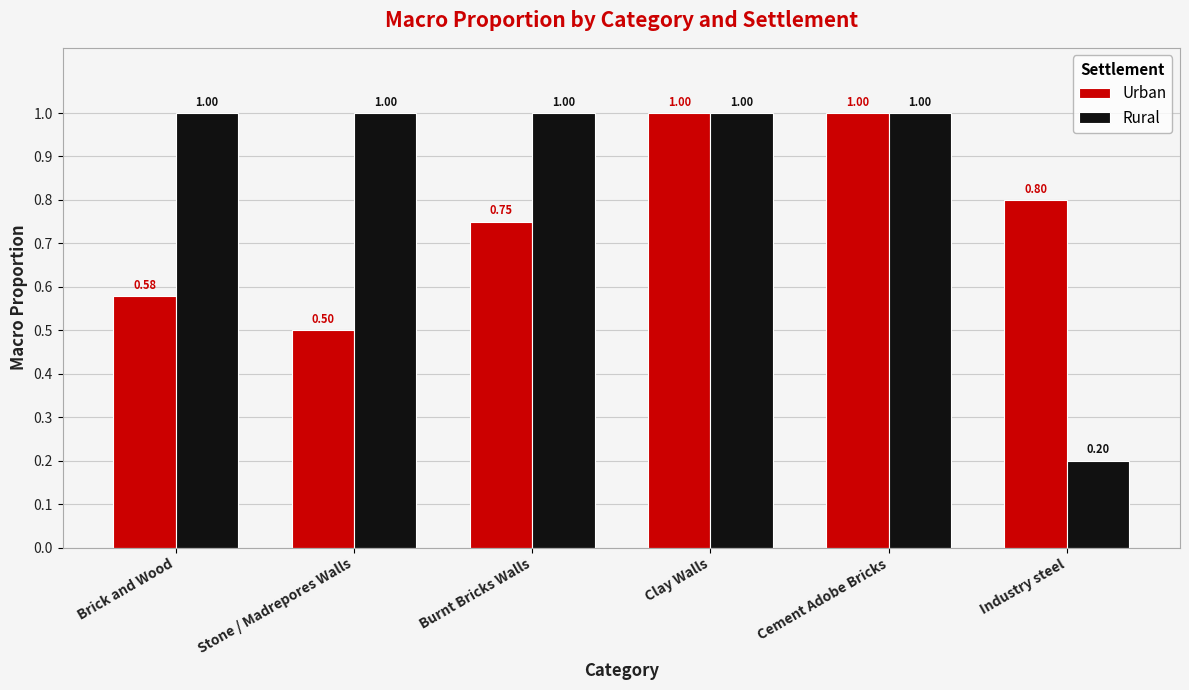

What is the sum of all Rural values?

5.2